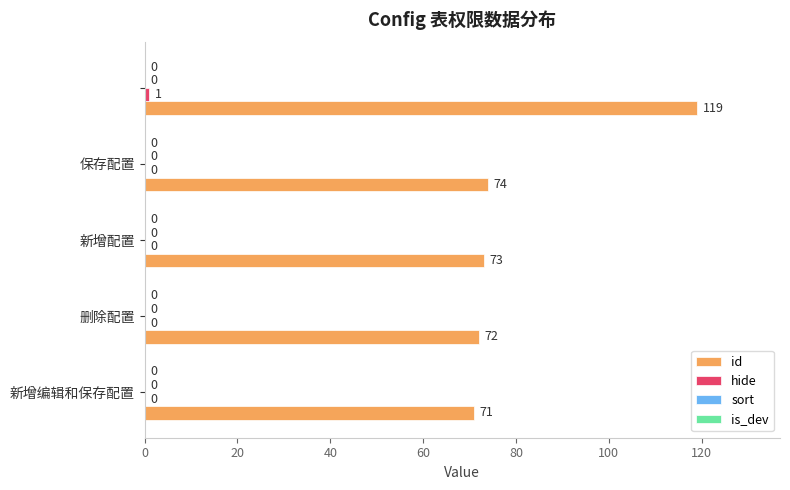

What is the greatest value displayed?

119